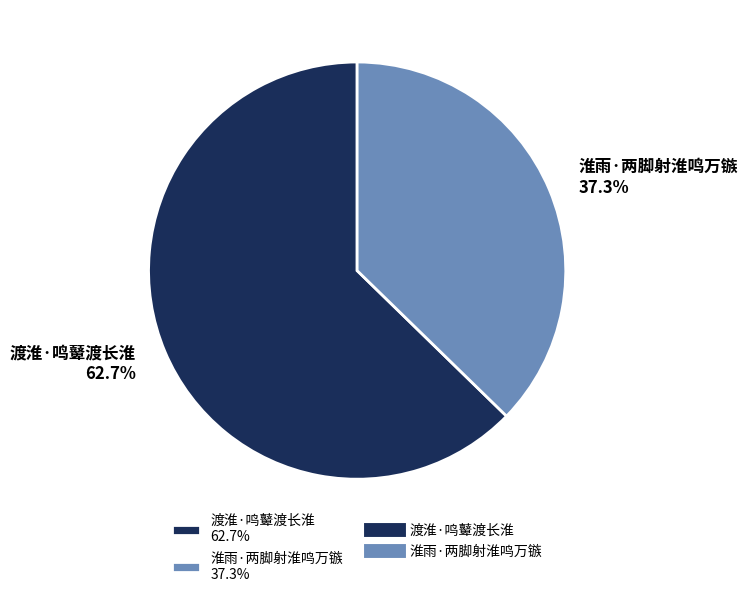

What percentage is the 淮雨·两脚射淮鸣万镞 slice, to the nearest percent?

37%